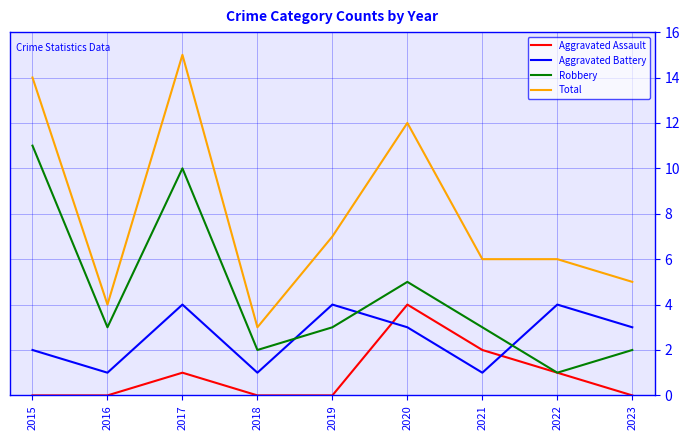

Rank the series by their average value, from highest to lowest.

Total, Robbery, Aggravated Battery, Aggravated Assault